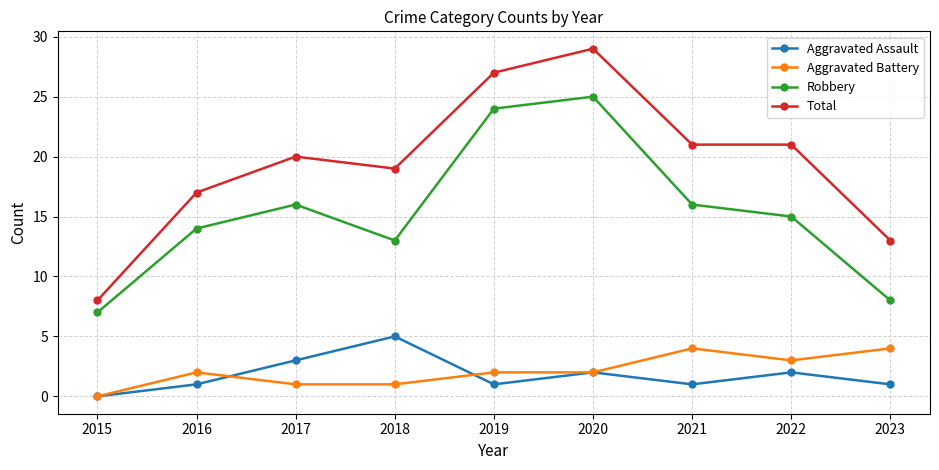

What is the difference between the Total values at 2021 and 2018?

2